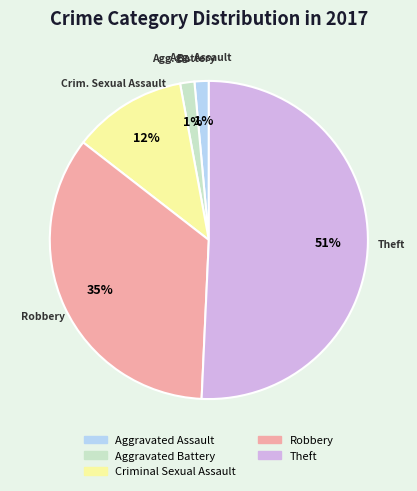

True or false: Aggravated Assault accounts for 9% of the total.

False